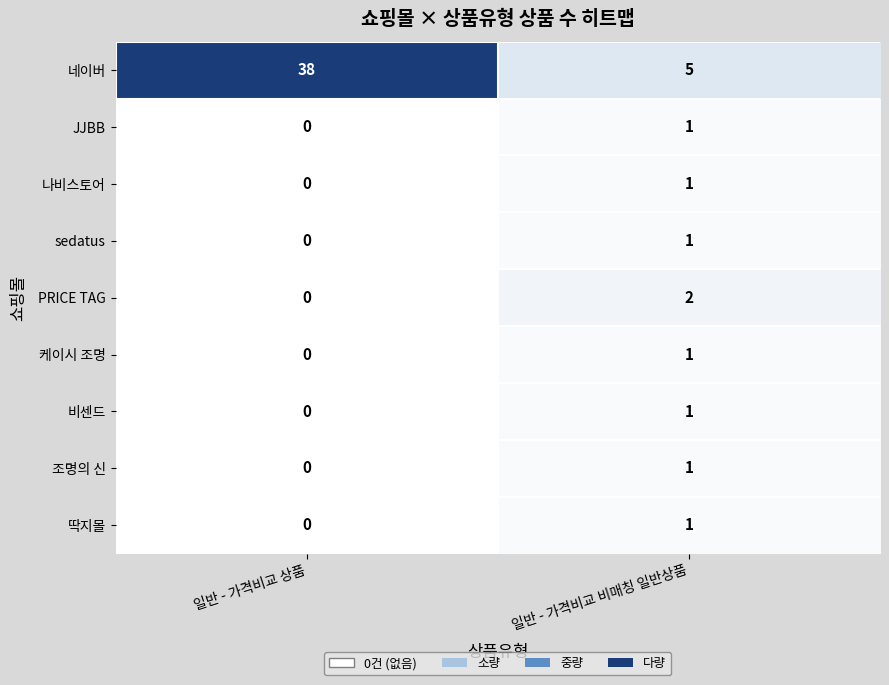

List the labels in order of JJBB value, largest first.

일반 - 가격비교 비매칭 일반상품, 일반 - 가격비교 상품